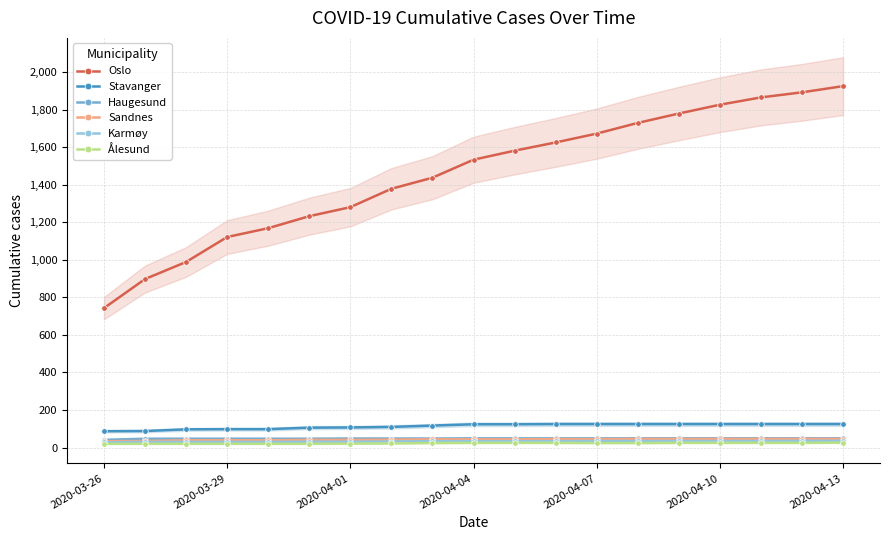

How many series are shown in this chart?

6